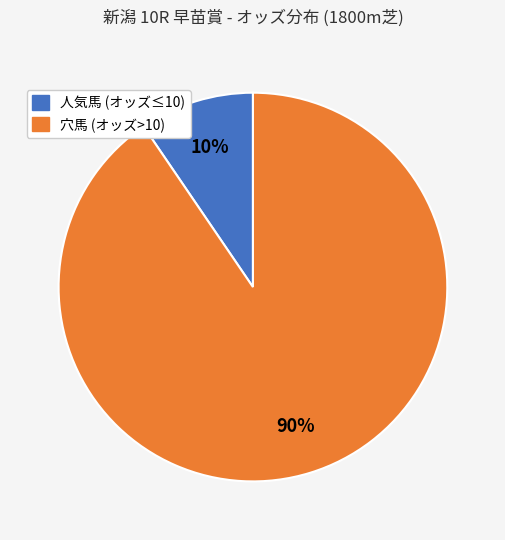

Is there any slice that represents more than half of the pie?

Yes